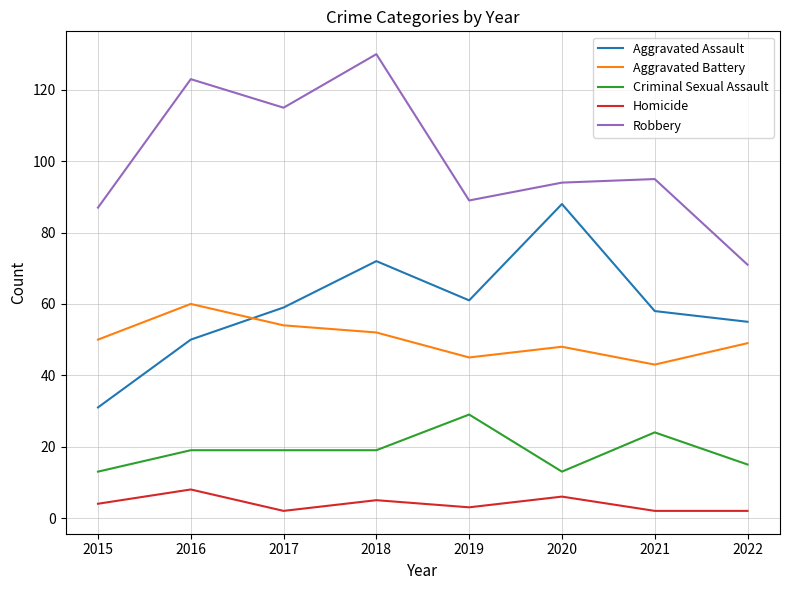

True or false: Aggravated Assault and Homicide intersect in this chart.

False